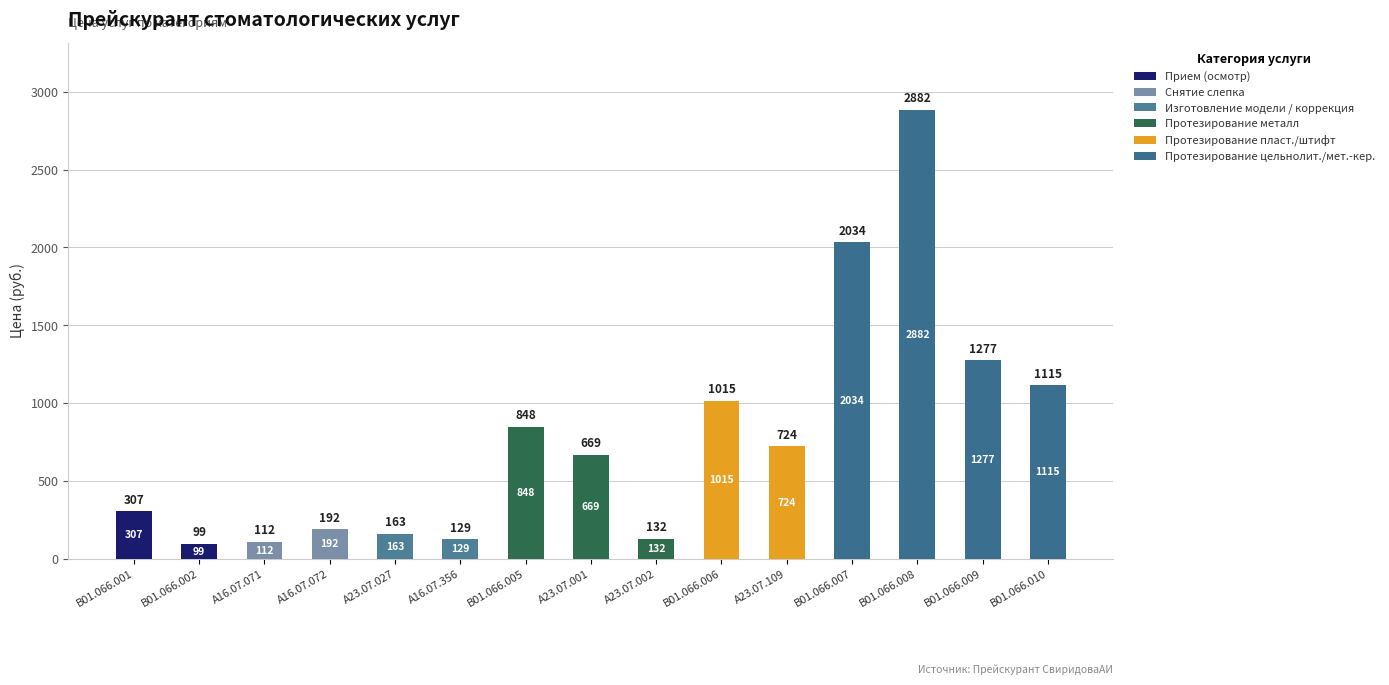

Which series has the largest total across all categories?

Протезирование цельнолит./мет.-кер.